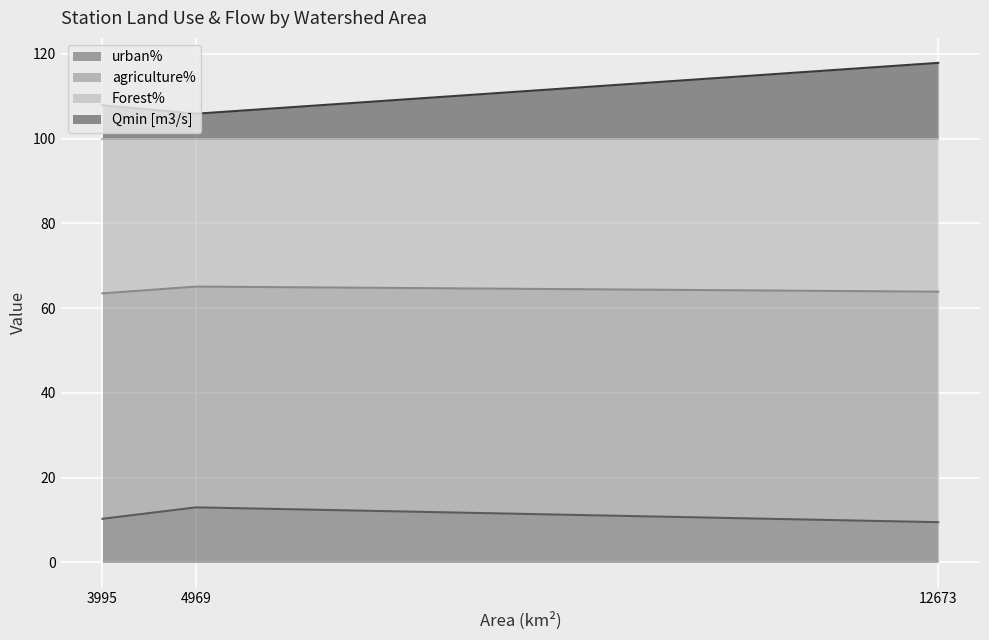

Count the number of categories in the chart.

3